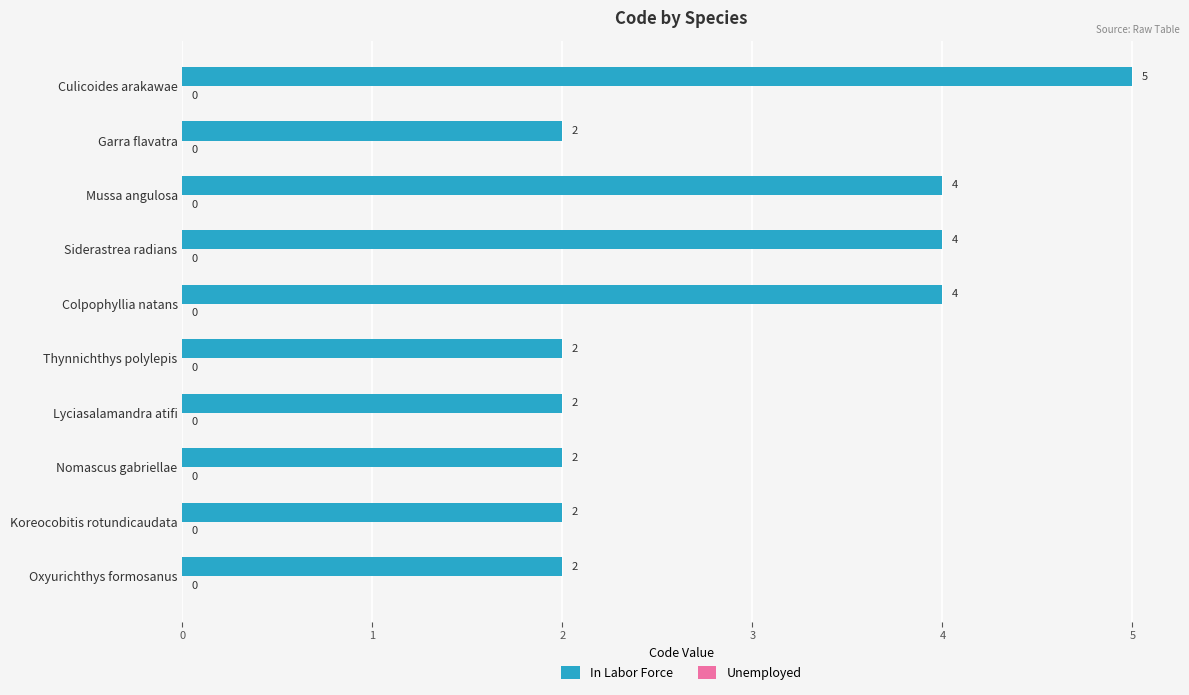

What is the label of the 6th bar from the top?

Thynnichthys polylepis